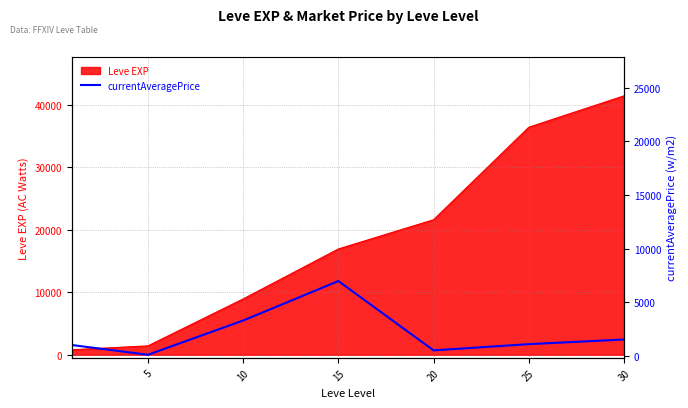

The value of Leve EXP at 5 is 1420. True or false?

True